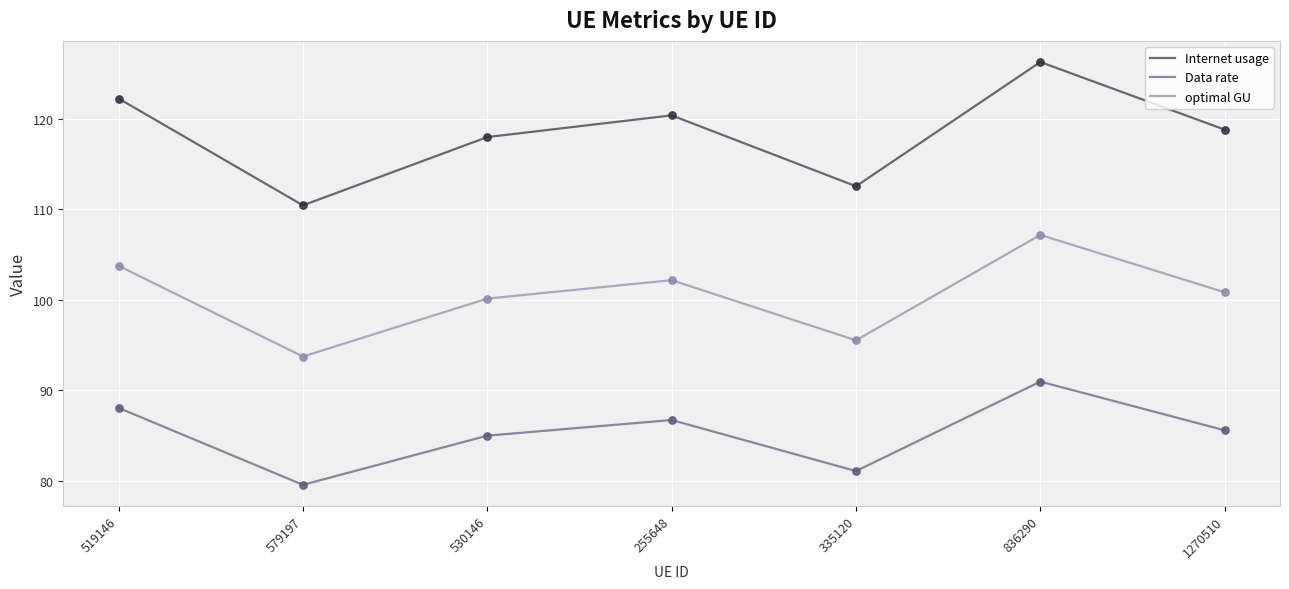

Which series has the widest spread of values?

Internet usage